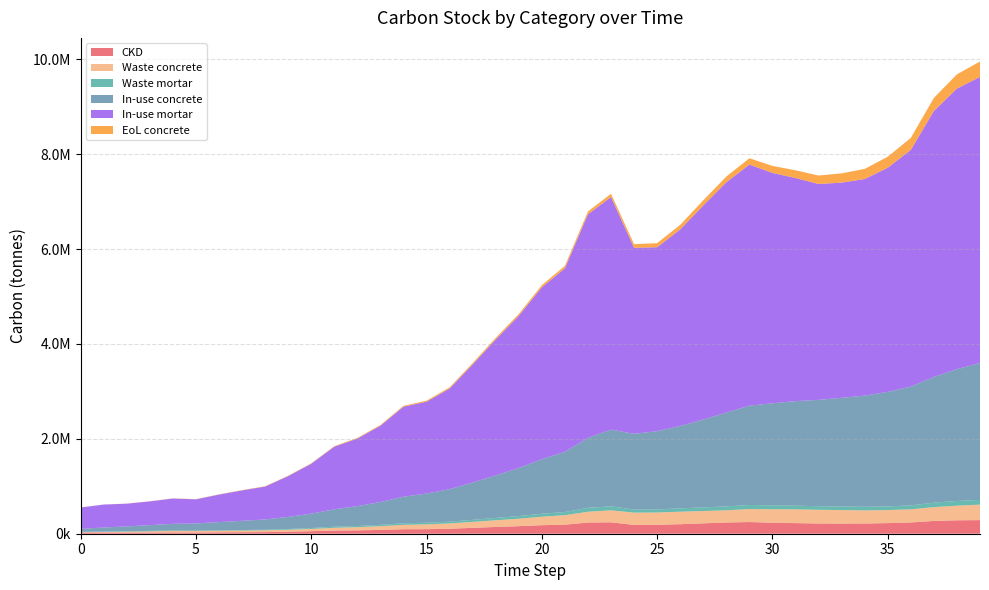

Reading right to left, transcribe all the data shown in this chart.

CKD: 39=287127.7	38=282930.7	37=269514.1	36=237199.5	35=223865.8	34=215716.8	33=214674.7	32=215370.6	31=223779.1	30=231872.0	29=246240.0	28=236122.0	27=219480.4	26=200912.6	25=186970.0	24=185356.5	23=240864.1	22=235721.4	21=190895.0	20=180090.8	19=159247.1	18=142693.4	17=124249.5	16=105139.4	15=95471.5	14=94986.5	13=80315.7	12=70910.4	11=66651.0	10=53007.8	9=43353.0	8=34562.9	7=32070.4	6=29207.9	5=25240.5	4=26938.6	3=25407.5	2=24325.0	1=24759.7	0=25194.3
Waste concrete: 39=326302.9	38=308387.3	37=291263.3	36=277679.9	35=274313.0	34=276321.6	33=283979.2	32=289359.9	31=290391.0	30=284654.2	29=273389.3	28=258114.8	27=259304.6	26=263379.1	25=260865.9	24=259140.0	23=252589.7	22=227960.7	21=199994.8	20=178480.5	19=157251.3	18=141129.6	17=125480.3	16=112098.7	15=102442.7	14=91789.5	13=78835.7	12=67357.3	11=57613.2	10=48219.5	9=41253.3	8=37135.2	7=34838.3	6=32895.1	5=31779.2	4=31767.6	3=25009.3	2=18635.1	1=12532.4	0=6320.7
Waste mortar: 39=100170.8	38=98706.6	37=94025.9	36=82752.2	35=78100.5	34=75257.5	33=74894.0	32=75136.8	31=78070.2	30=80893.6	29=85906.2	28=82376.3	27=76570.5	26=70092.7	25=65228.6	24=64665.7	23=84030.7	22=82236.6	21=66597.9	20=62828.6	19=55556.8	18=49781.7	17=43347.2	16=36680.2	15=33307.3	14=33138.1	13=28019.9	12=24738.6	11=23252.7	10=18492.9	9=15124.7	8=12058.0	7=11188.5	6=10189.8	5=8805.7	4=9398.1	3=8864.0	2=8486.3	1=8638.0	0=8789.6
In-use concrete: 39=2886170.0	38=2779070.1	37=2651203.0	36=2504352.8	35=2414350.8	34=2343929.5	33=2291255.6	32=2242460.4	31=2203488.3	30=2152825.1	29=2094471.4	28=1977039.3	27=1852941.1	26=1738473.1	25=1649506.9	24=1597520.9	23=1617984.6	22=1474856.8	21=1270193.8	20=1149056.4	19=1013979.1	18=896696.9	17=785253.2	16=686074.8	15=615520.5	14=561106.4	13=481021.2	12=419036.2	11=368135.1	10=303641.3	9=255626.2	8=216930.2	7=194514.6	6=172527.7	5=151141.2	4=140456.9	3=121833.1	2=103571.2	1=85719.0	0=61443.7
In-use mortar: 39=6031195.9	38=5916487.8	37=5606235.6	36=4989902.5	35=4725996.1	34=4567017.1	33=4537911.8	32=4551046.4	31=4704227.8	30=4857138.6	29=5082983.8	28=4856569.8	27=4512585.1	26=4143029.7	25=3877581.9	24=3921161.0	23=4903114.1	22=4714153.1	21=3868085.3	20=3625415.8	19=3207087.0	18=2865163.9	17=2490573.2	16=2120660.7	15=1936427.6	14=1897330.9	13=1608454.7	12=1424410.8	11=1319445.0	10=1051787.3	9=859704.5	8=693771.9	7=641094.0	6=580600.3	5=508635.2	4=533657.2	3=501192.7	2=478550.5	1=483562.6	0=450928.5
EoL concrete: 39=325088.6	38=299965.3	37=276224.1	36=253479.8	35=232652.9	34=213255.8	33=195219.0	32=178318.3	31=162433.2	30=147639.0	29=133836.2	28=120451.0	27=107938.4	26=96475.1	25=86090.7	24=76737.5	23=68667.3	22=60780.0	21=52639.5	20=45941.2	19=39919.8	18=34630.3	17=29891.3	16=25691.8	15=22152.5	14=19142.9	13=16361.3	12=13935.1	11=11891.1	10=9937.7	9=8287.9	8=6892.8	7=5807.1	6=4805.6	5=3921.8	4=3258.2	3=2579.3	2=2002.0	1=1471.8	0=970.4